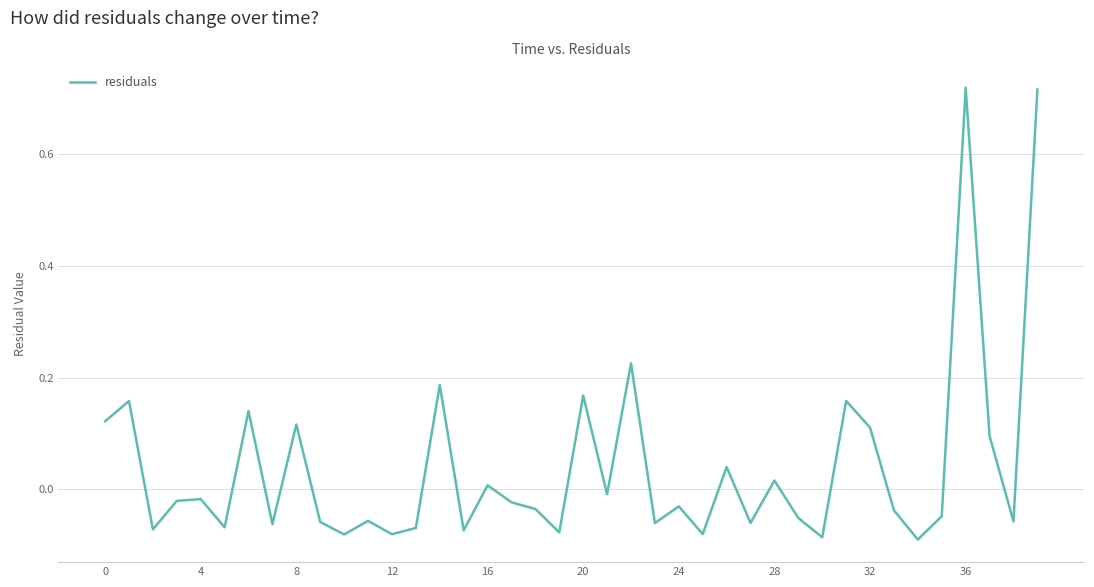

Does the chart display data point markers on the line(s)?

No